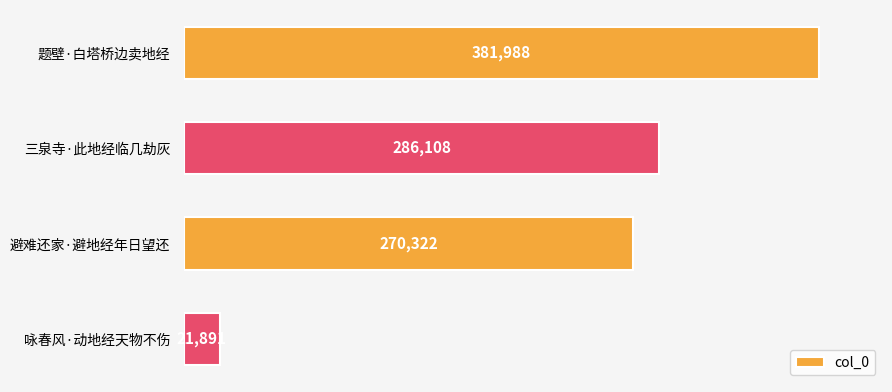

What is the difference between the second highest and second lowest values?

15786